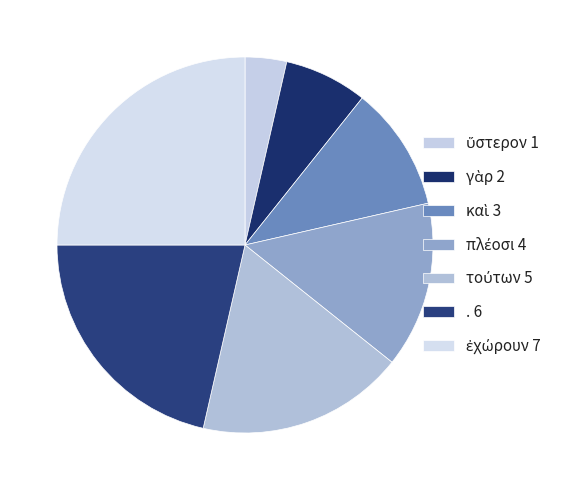

To the nearest percent, what percentage of the pie is ὕστερον?

4%